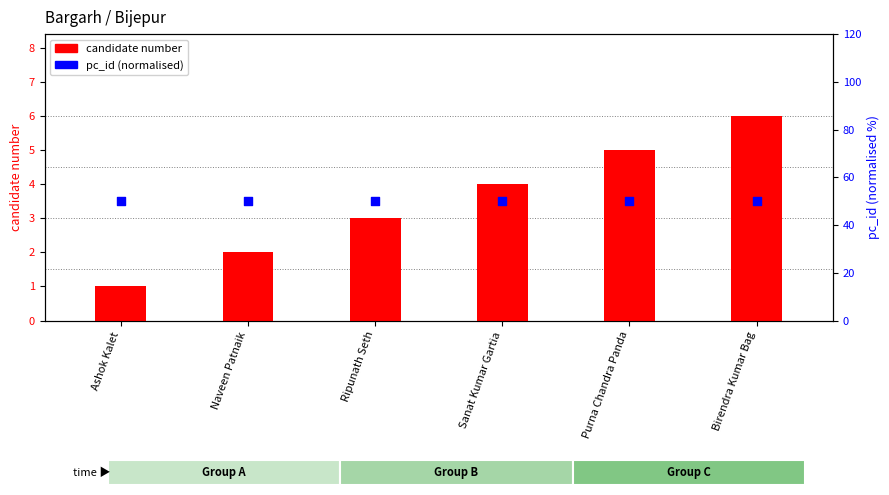

Which series reaches the minimum Y coordinate?

candidate number